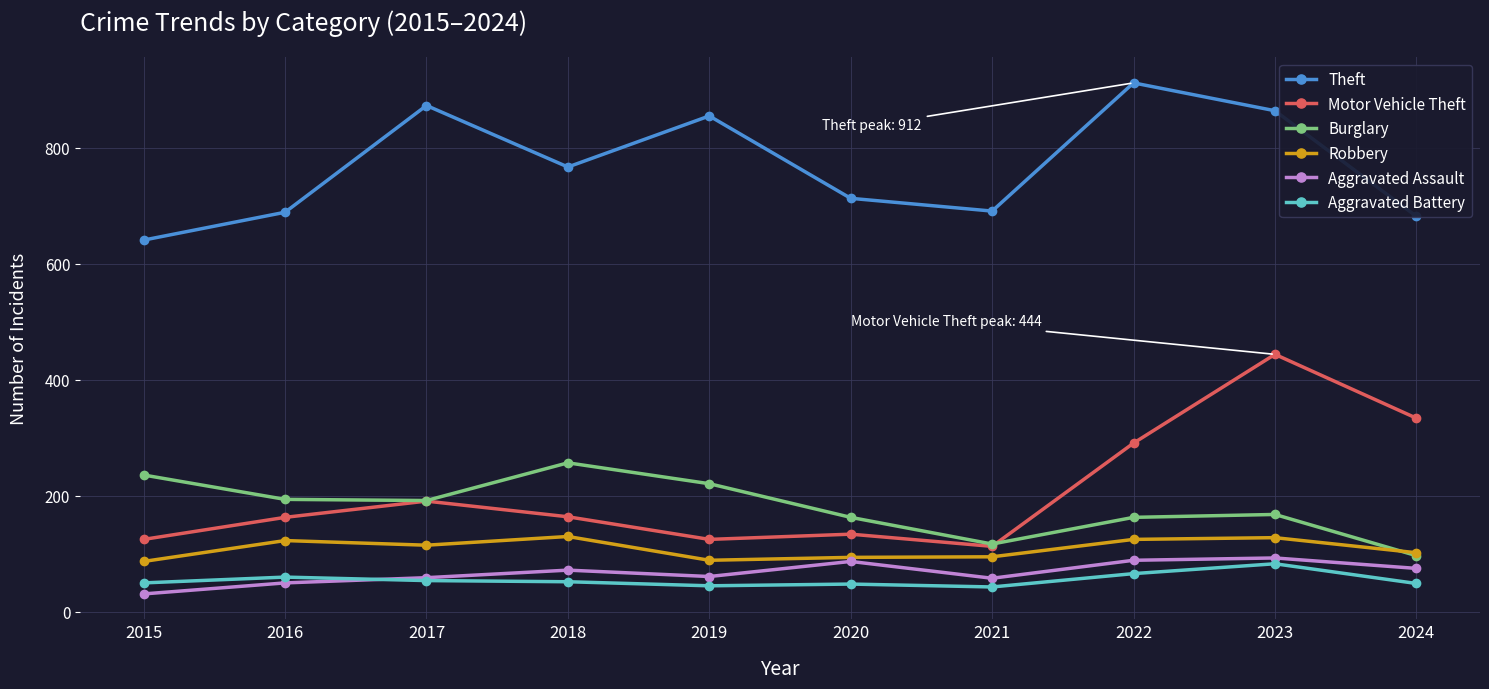

How many interior local peaks does the Motor Vehicle Theft series have?

3